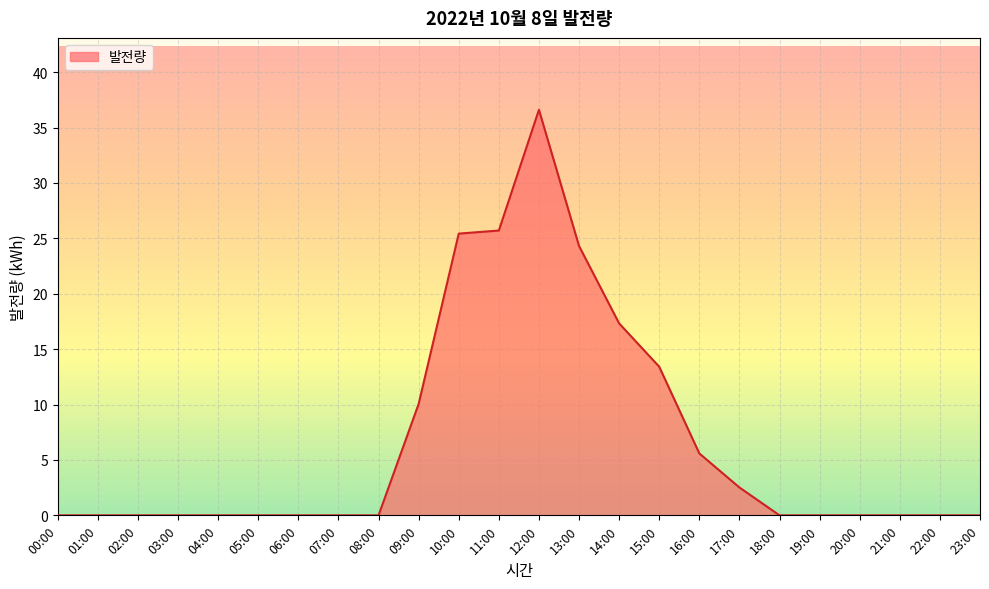

What is the maximum value shown in the chart?

36.6